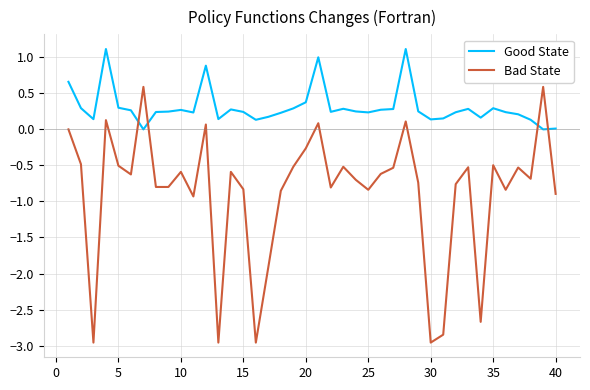

True or false: Good State and Bad State cross at least once.

True